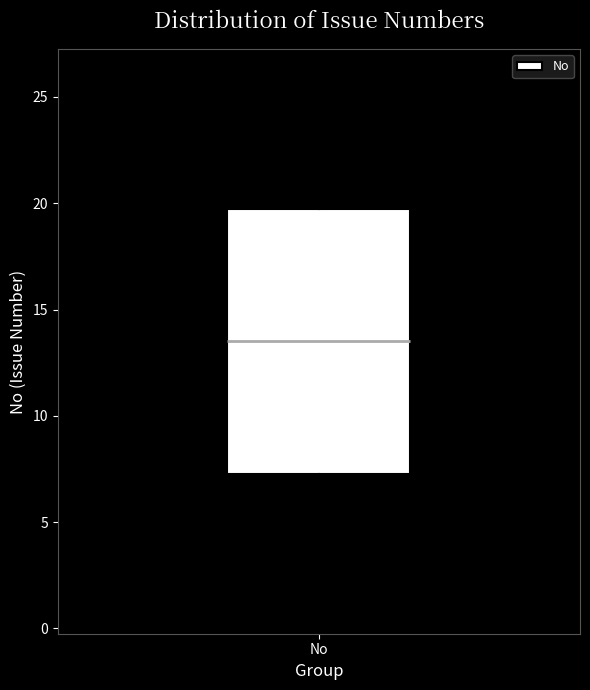

Transcribe this box plot: give where the median line is, the range the box spans, and where the two whiskers end, as read against the y-axis. The values are not printed on the chart, so give them approximately, as read against the axis.

median 13.5, box 7.5 to 20.0, whiskers 1.0 to 26.0